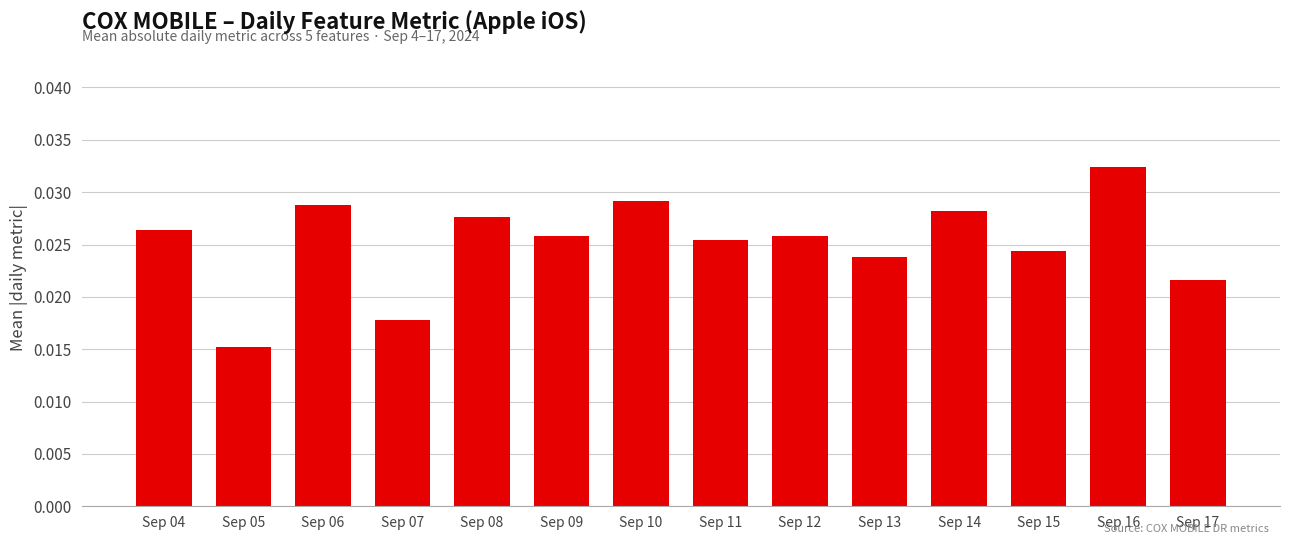

Count the values in the range 0 to 1.

14